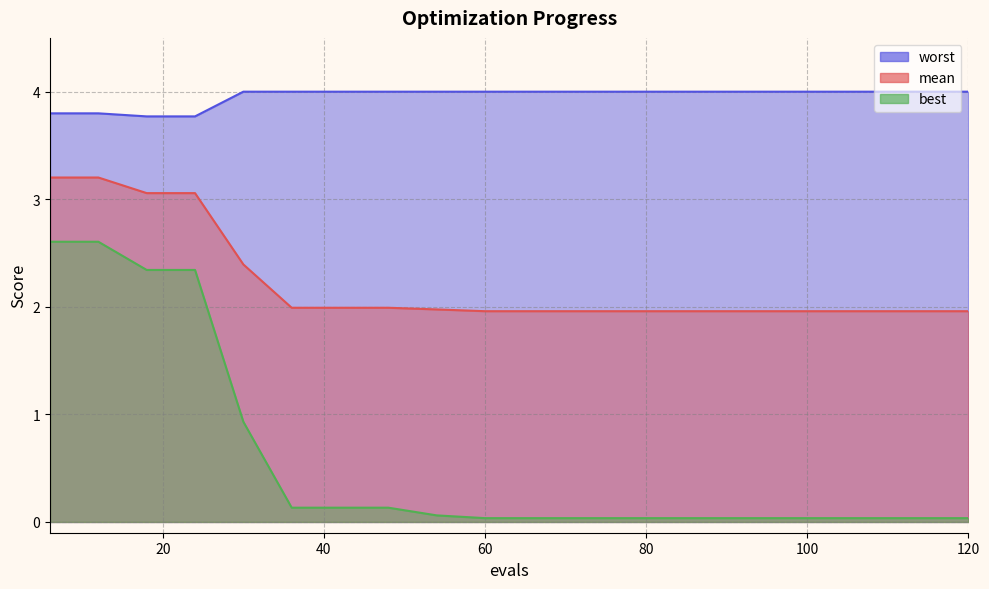

What are all the series names shown in the legend?

mean, best, worst